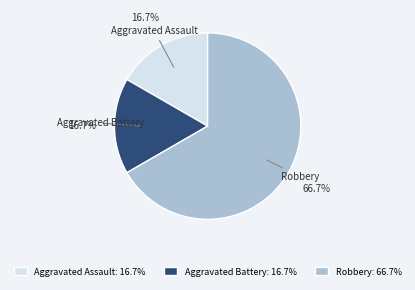

To the nearest percent, what percentage of the pie is Robbery?

67%